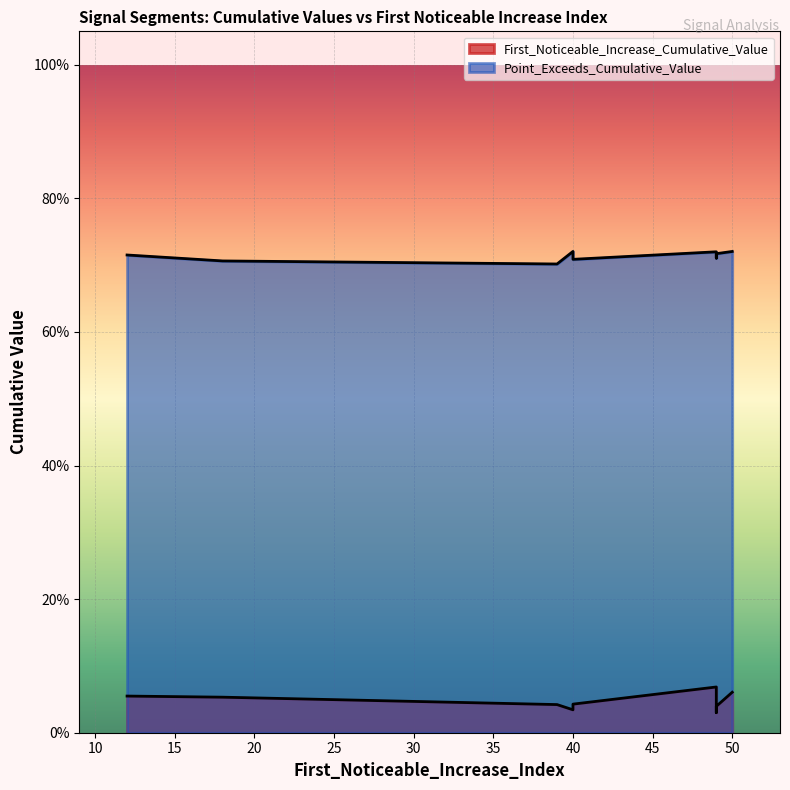

Is the value of Point_Exceeds_Cumulative_Value at 12 greater than the value of First_Noticeable_Increase_Cumulative_Value at 18?

Yes